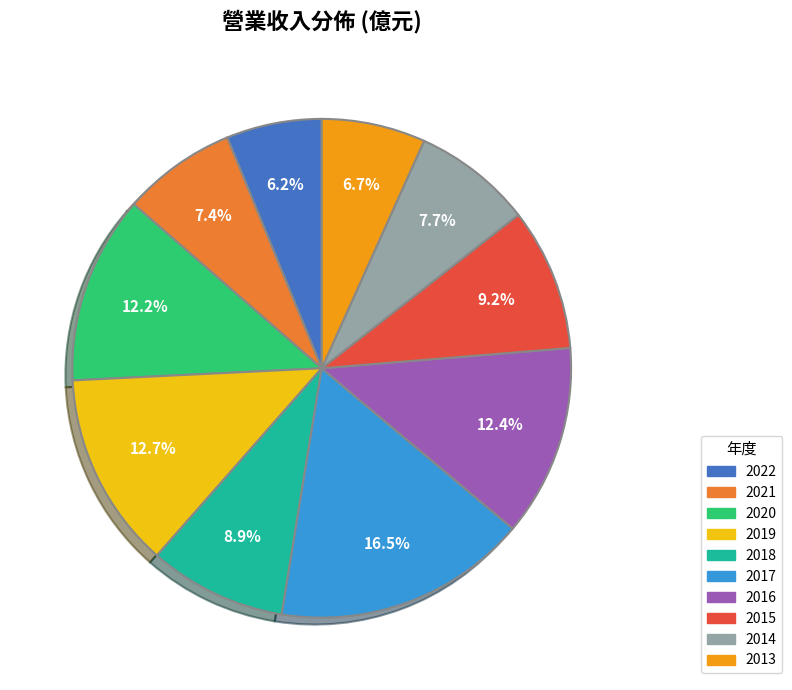

Which category has the biggest portion of the pie?

2017